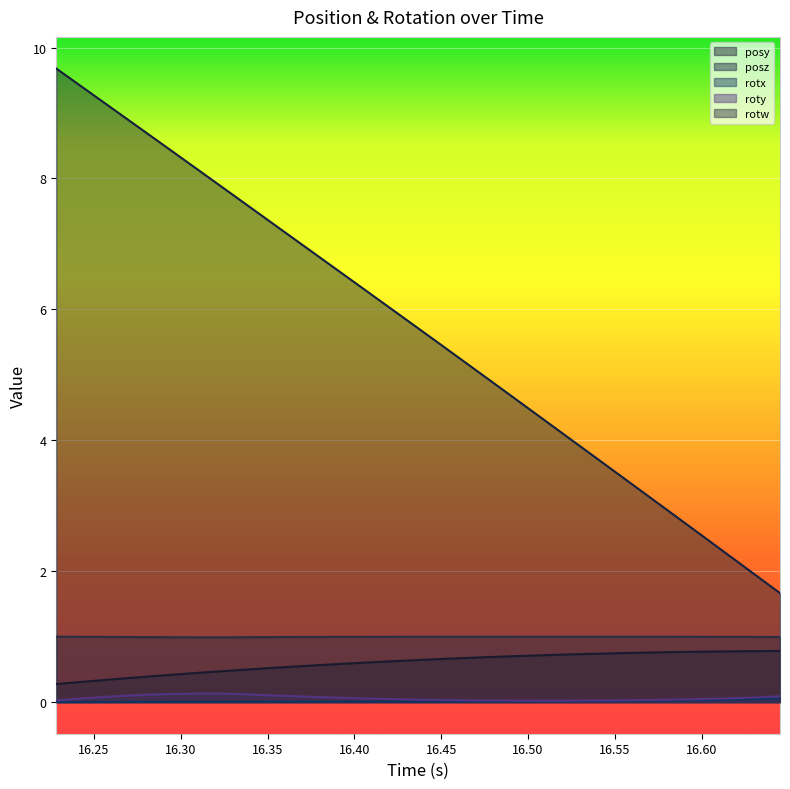

Reading left to right, what are all the values shown in this chart?

posy: 0.3	0.3	0.3	0.4	0.4	0.4	0.5	0.5	0.5	0.5	0.5	0.6	0.6	0.6	0.6	0.6	0.7	0.7	0.7	0.7	0.7	0.7	0.7	0.7	0.8	0.8	0.8	0.8	0.8	0.8	0.8
posz: 9.7	9.4	9.2	8.9	8.6	8.4	8.1	7.8	7.6	7.3	7.0	6.8	6.5	6.2	6.0	5.7	5.4	5.2	4.9	4.6	4.4	4.1	3.8	3.6	3.3	3.0	2.8	2.5	2.2	1.9	1.7
rotx: 0.0	0.0	0.0	0.0	0.0	0.0	0.0	0.0	0.0	0.0	0.0	0.0	0.0	0.0	0.0	0.0	0.0	0.0	0.0	0.0	0.0	0.0	0.0	0.0	0.0	0.0	0.0	0.0	0.0	0.0	0.1
roty: 0.0	0.1	0.1	0.1	0.1	0.1	0.1	0.1	0.1	0.1	0.1	0.1	0.1	0.1	0.0	0.0	0.0	0.0	0.0	0.0	0.0	0.0	0.0	0.0	0.0	0.0	0.0	0.0	0.1	0.1	0.1
rotw: 1.0	1.0	1.0	1.0	1.0	1.0	1.0	1.0	1.0	1.0	1.0	1.0	1.0	1.0	1.0	1.0	1.0	1.0	1.0	1.0	1.0	1.0	1.0	1.0	1.0	1.0	1.0	1.0	1.0	1.0	1.0